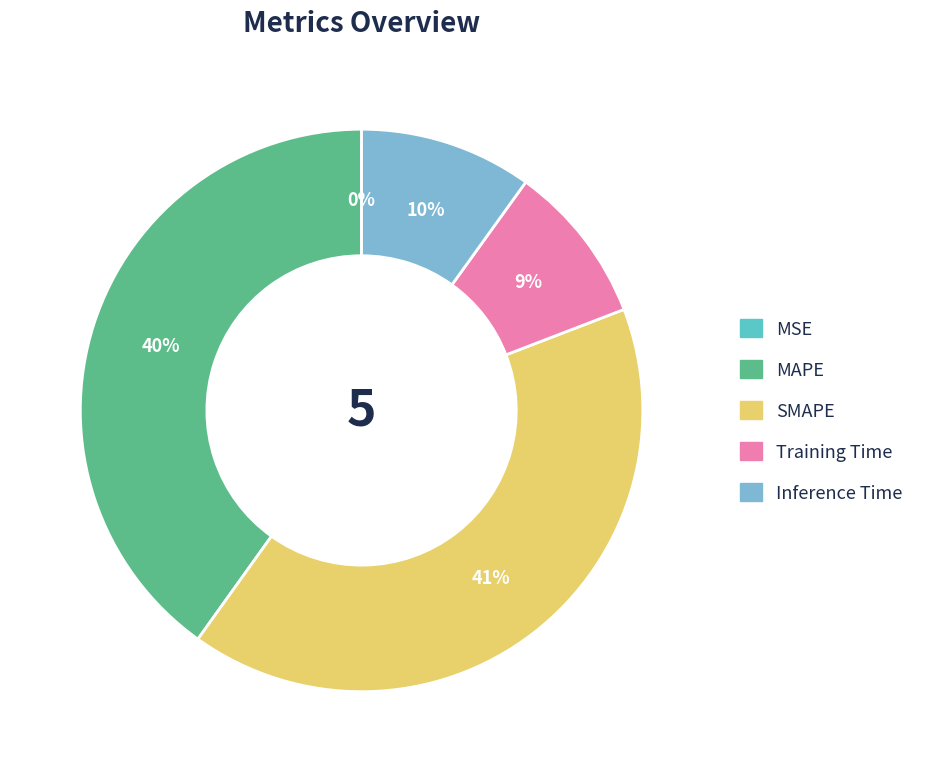

What percentage is the SMAPE slice, to the nearest percent?

41%